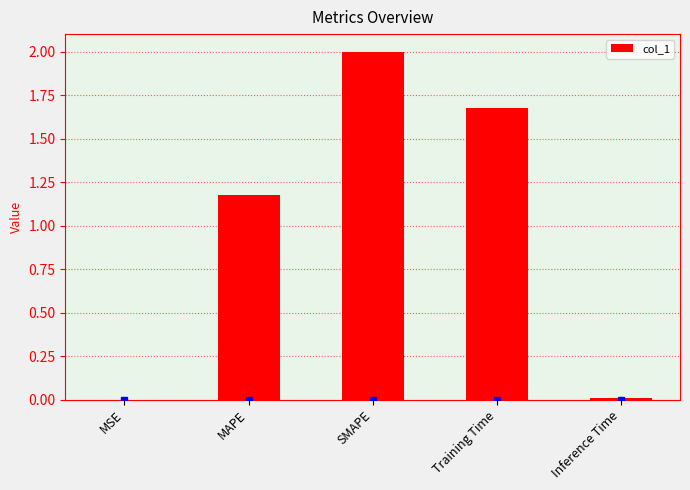

Between Inference Time and Training Time, which is larger?

Training Time